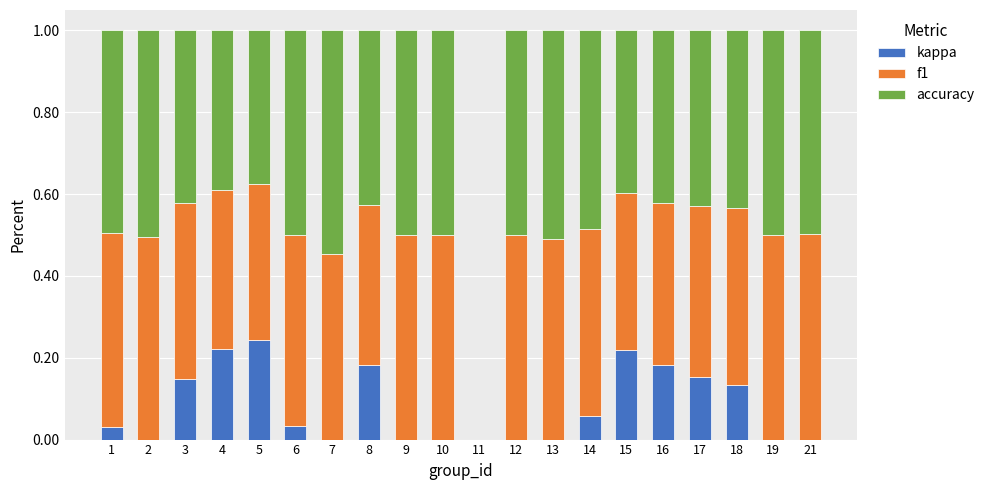

True or false: kappa has a value of 0.1 at 4.

False